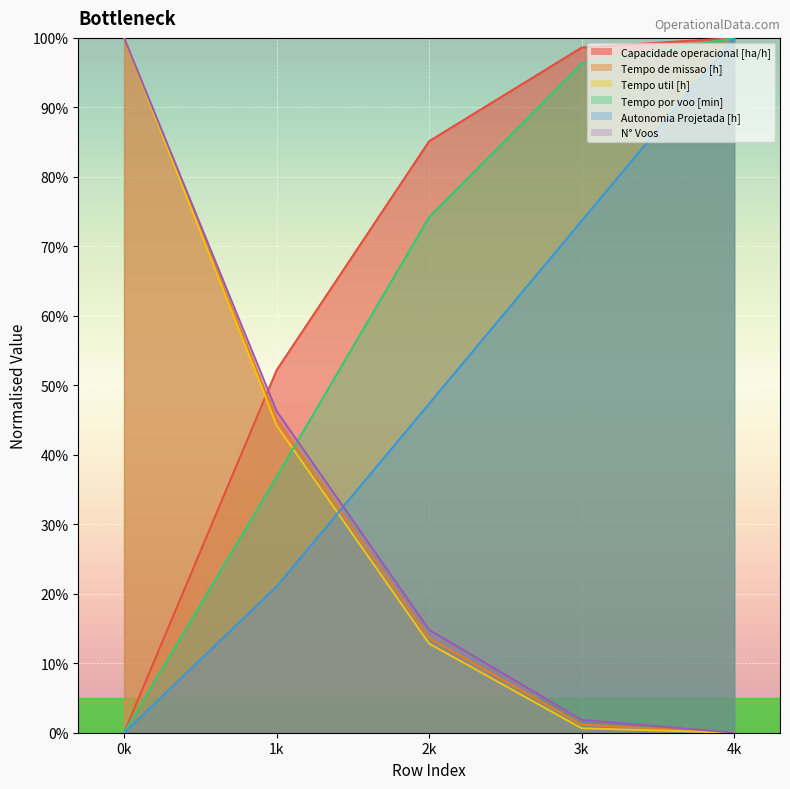

How many values in N° Voos are above zero?

4